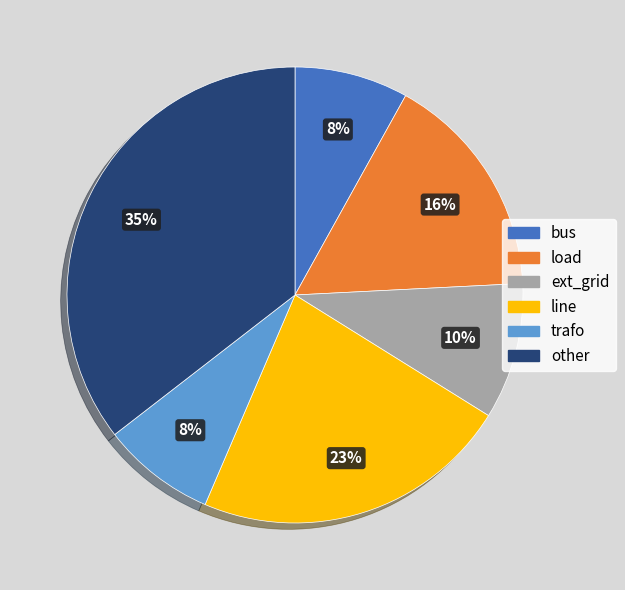

Does other represent more than half of the total?

No